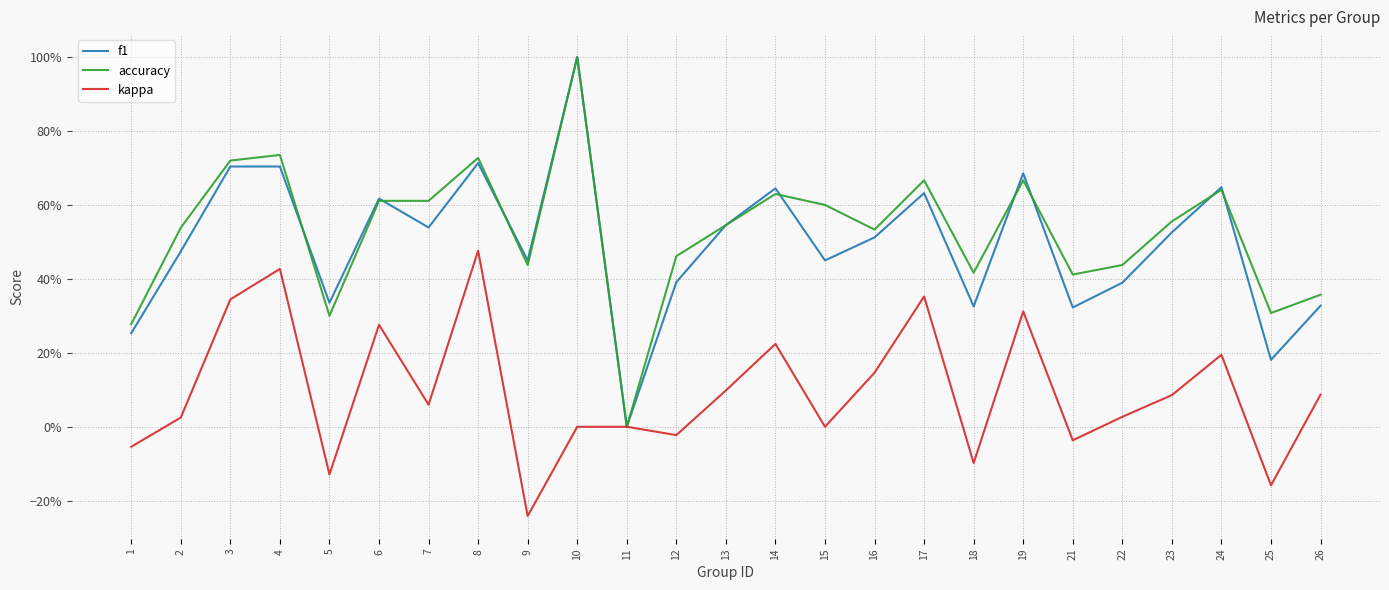

What is the highest value of the f1 series?

1.0